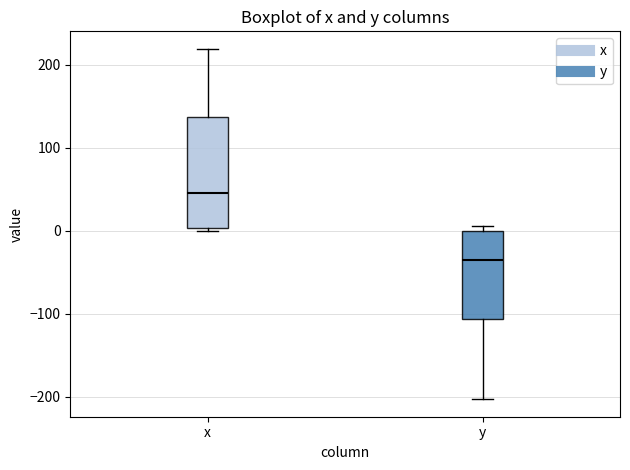

Which box is the tallest, from its lower edge to its upper edge?

x